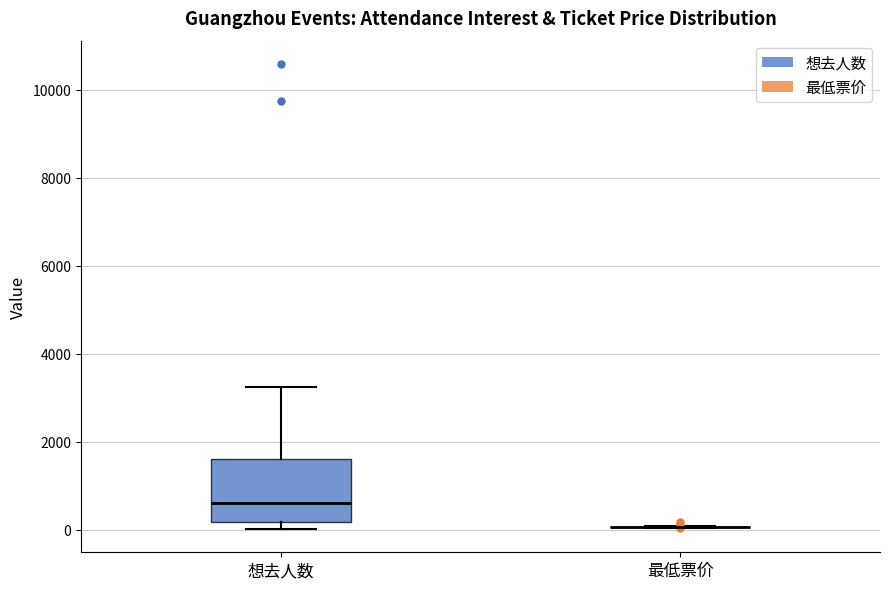

Which box is the tallest, from its lower edge to its upper edge?

想去人数